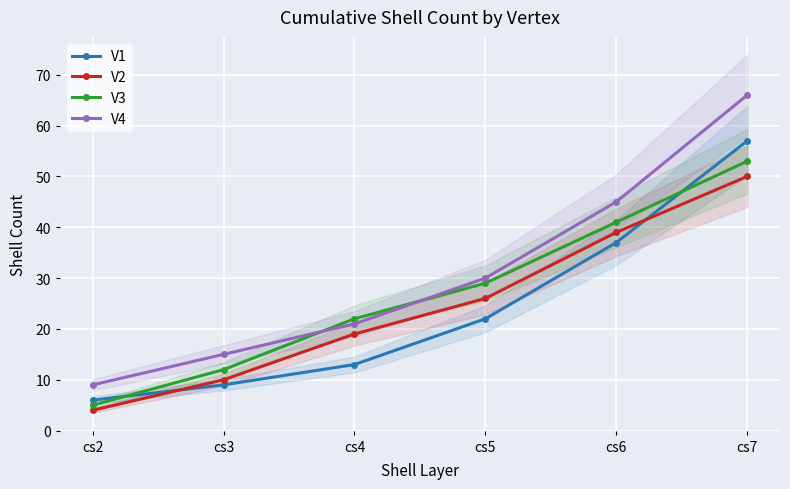

What is the difference between the maximum and minimum values in the V4 series?

57